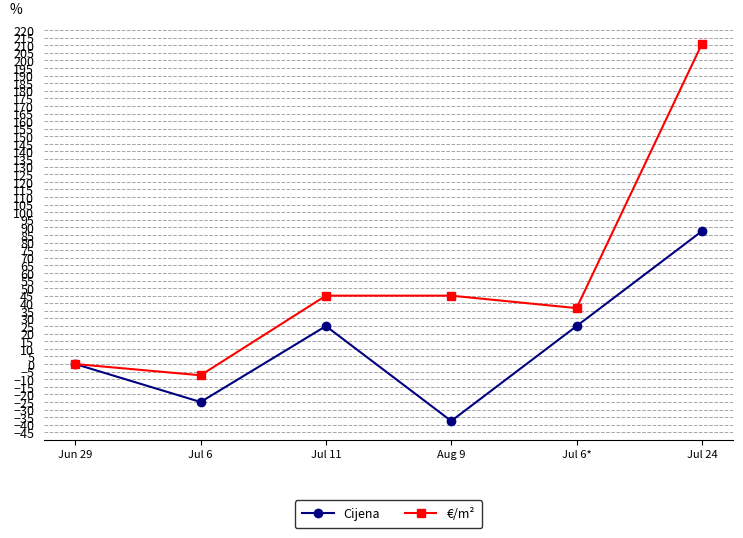

What is the spread (max minus min) of values at Jul 6?

17.6